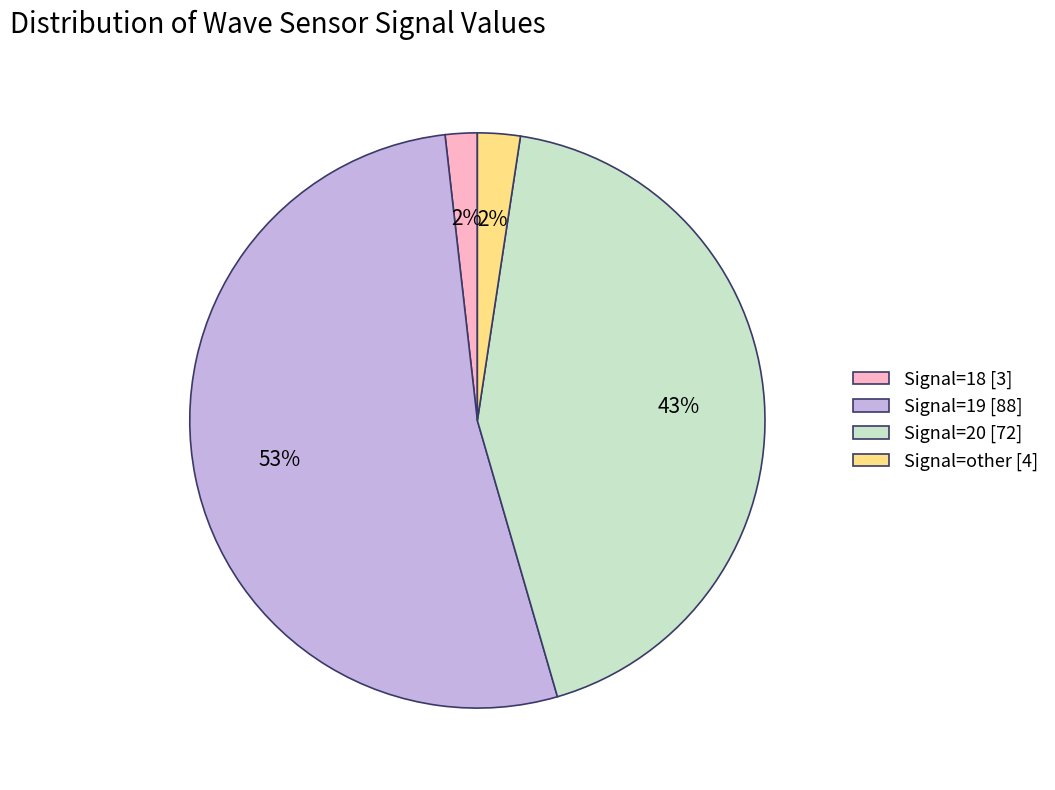

What is the majority slice?

Signal=19 [88]